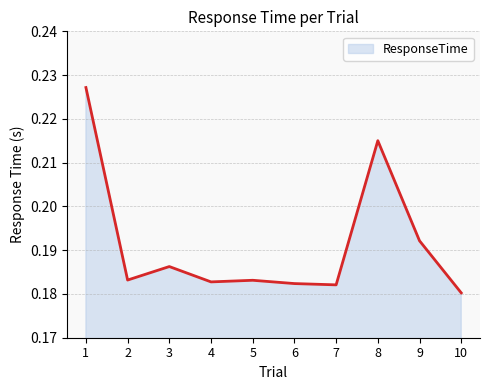

At which label is the value closest to 0?

10